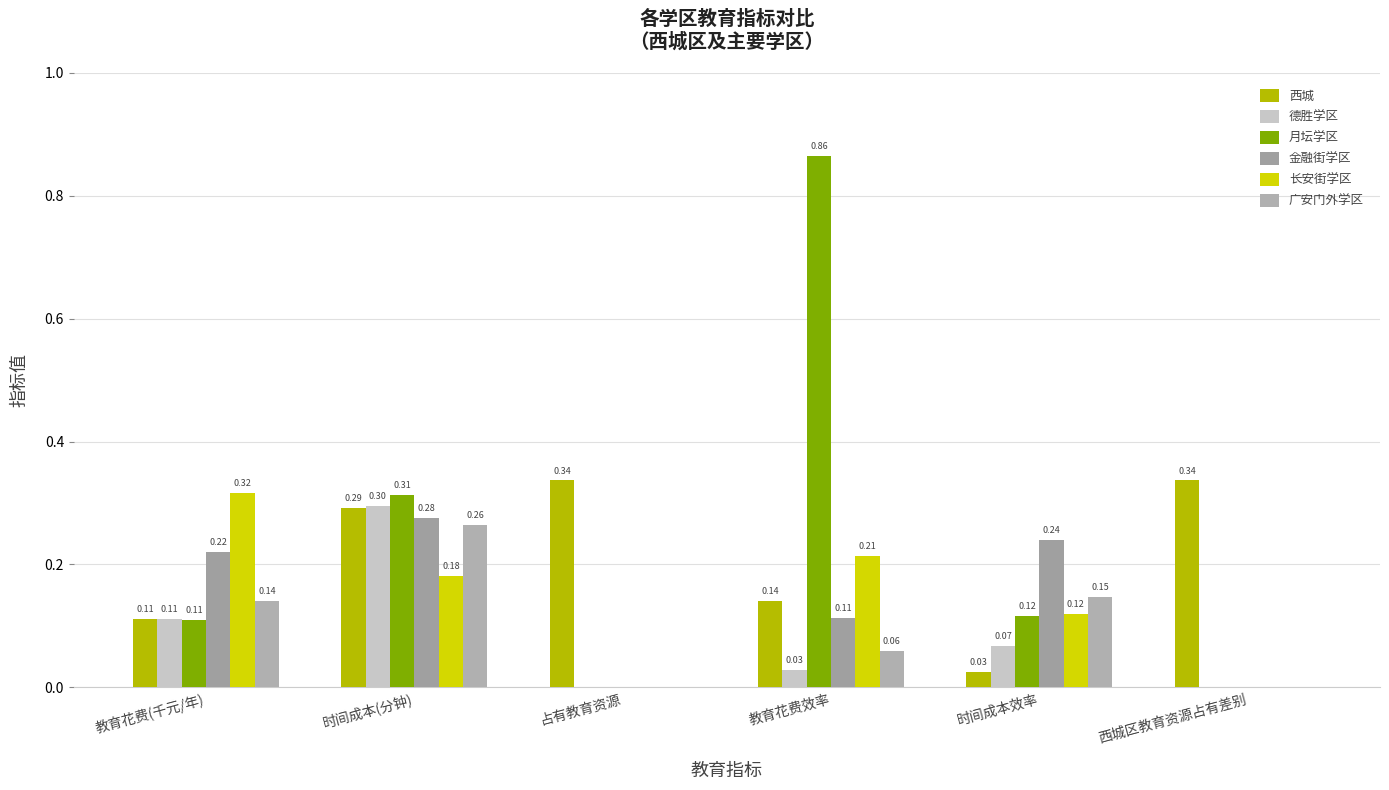

How many groups of bars are there?

6